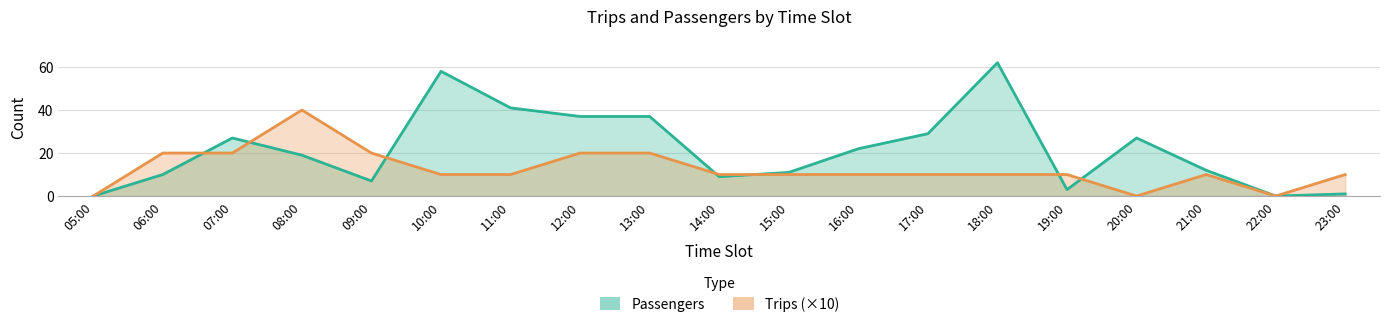

What is the label of the 19th point from the left?

23:00